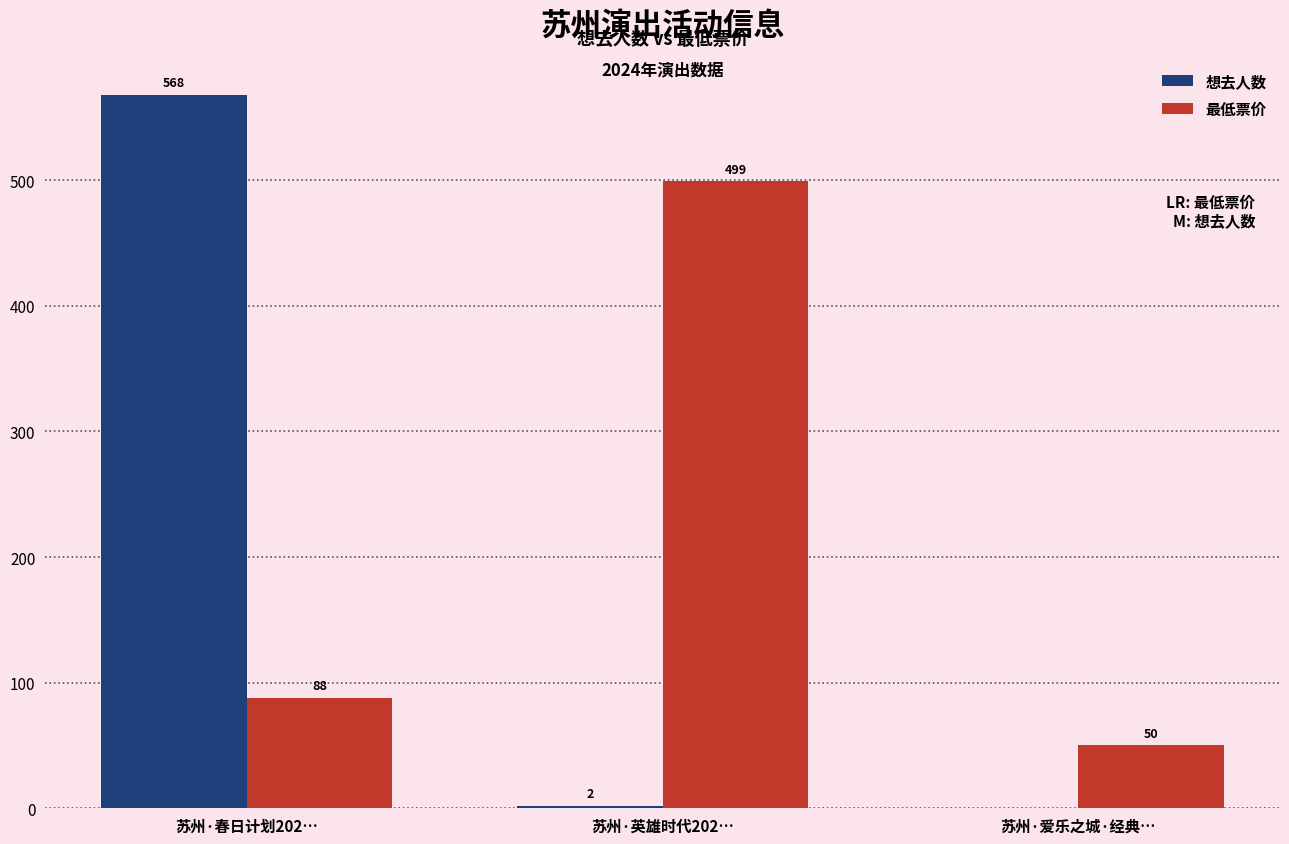

What is the maximum value for 最低票价?

499